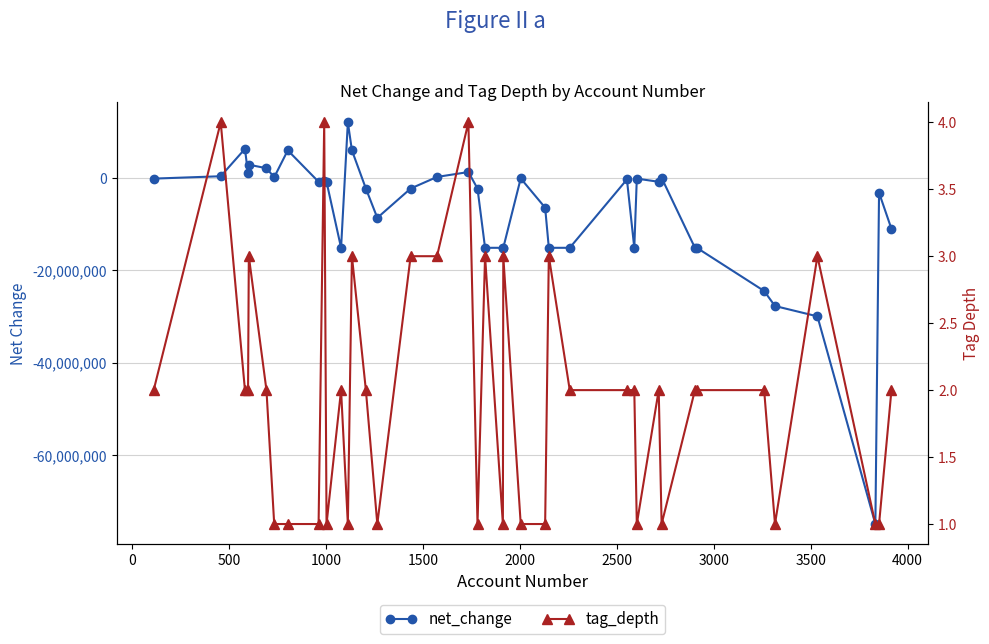

Where is the first local minimum for net_change?

1000